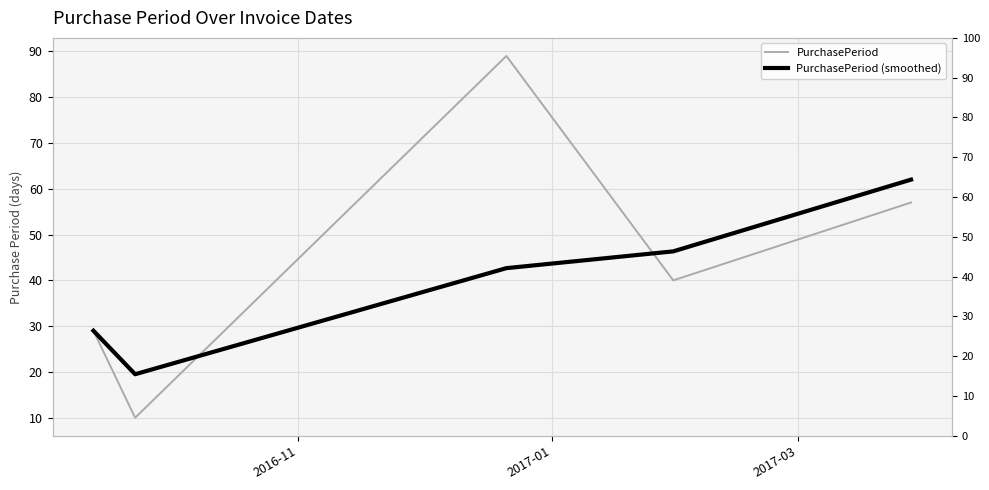

What is the maximum value shown in the chart?

89.0